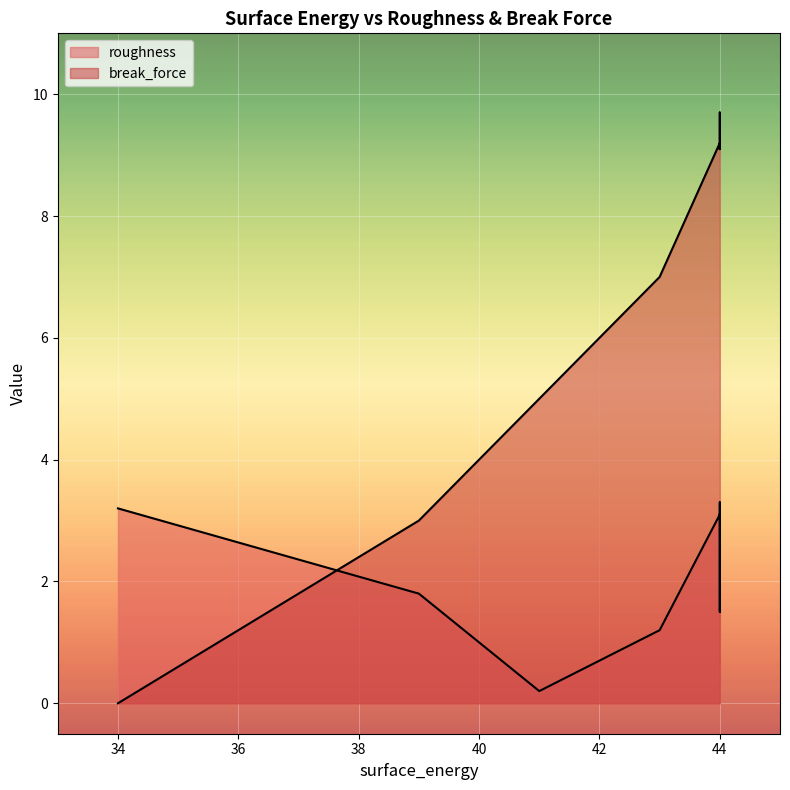

What is the greatest value displayed?

9.7